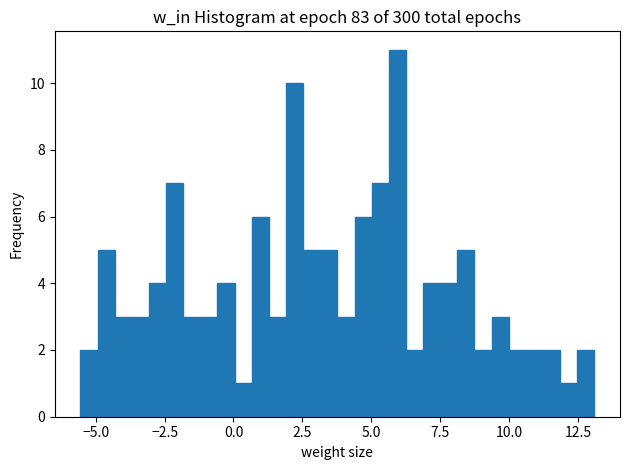

Read against the x-axis, roughly where is the centre of the tallest bar?

6.0